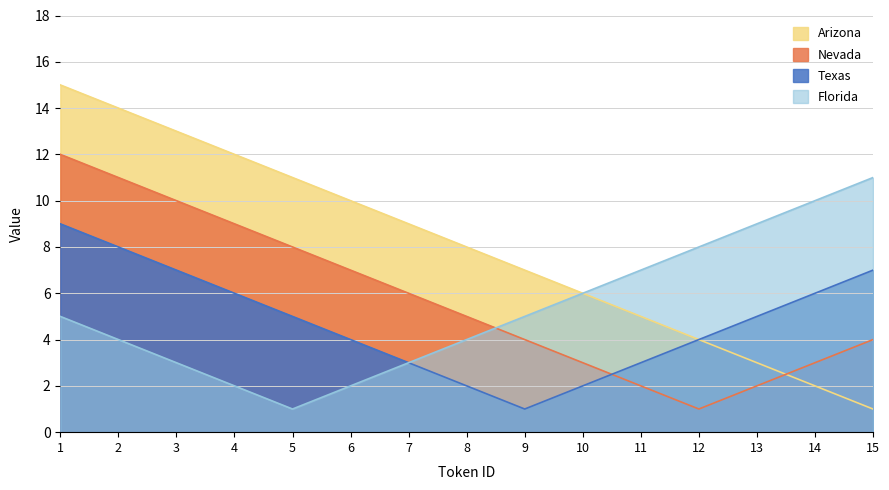

How many lines are shown in the chart?

4